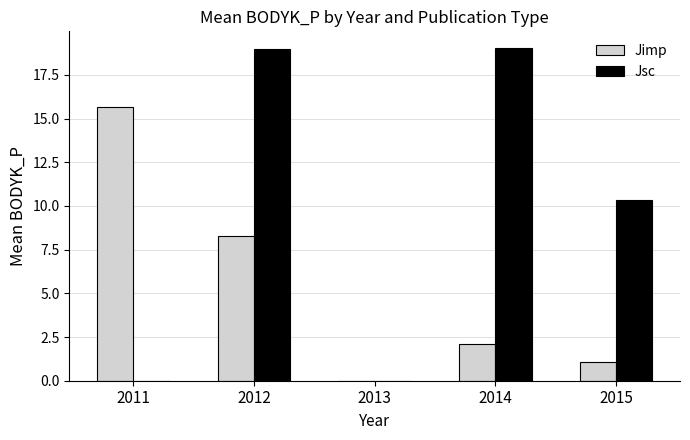

What is the highest value of the Jsc series?

19.0